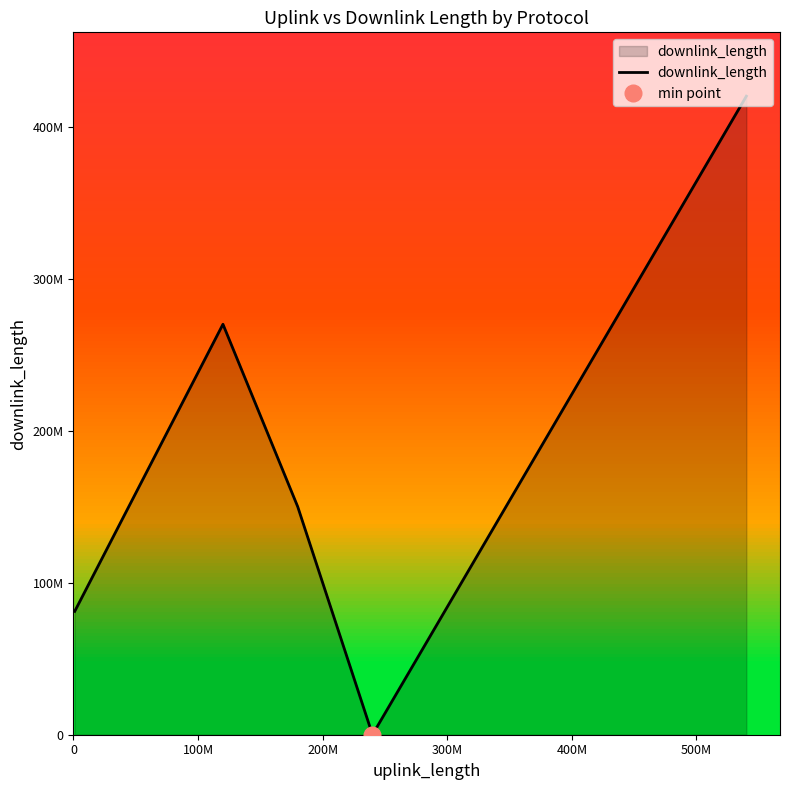

How many interior local valleys (lower than both neighbors) does the data have?

1